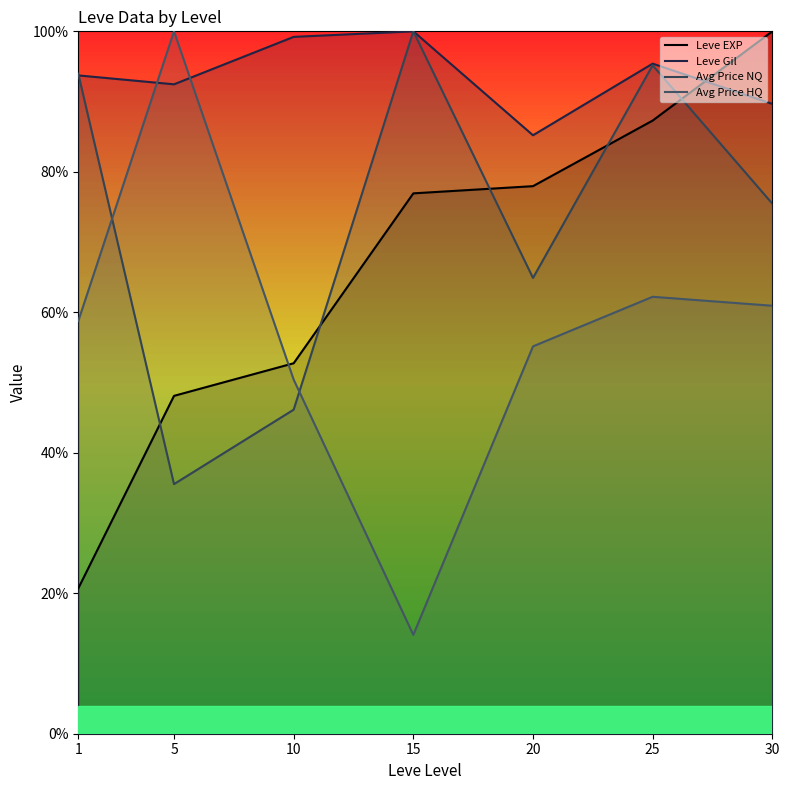

What is the difference between the Avg Price NQ values at 20 and 25?

0.3